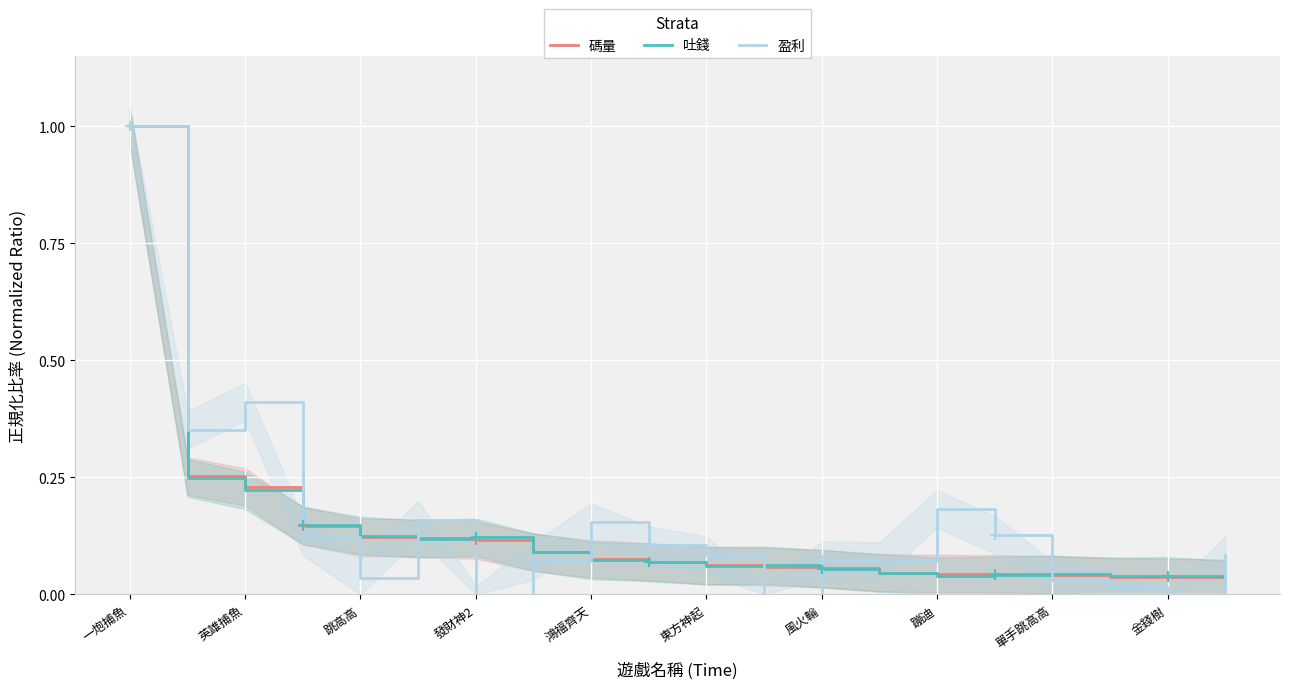

The value of 吐錢 at 跳高高 is 0.0. True or false?

False